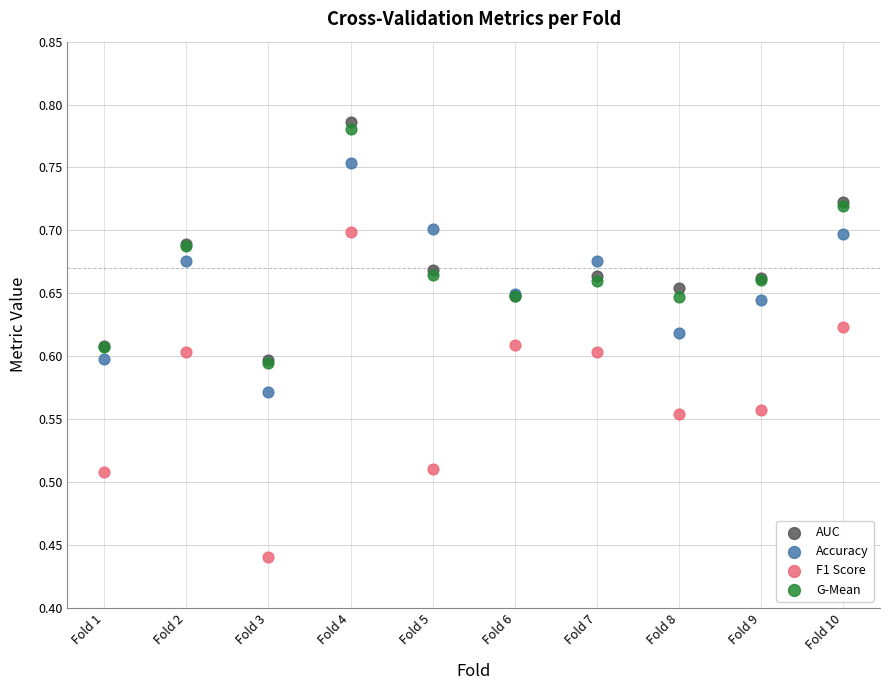

Which series contains the highest Y value?

AUC